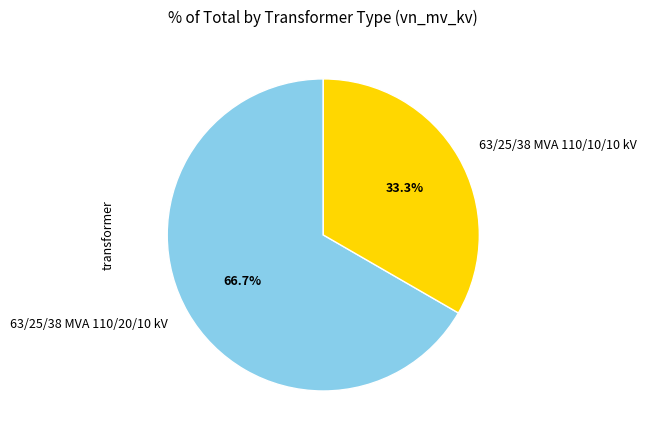

What portion of the pie excludes 63/25/38 MVA 110/10/10 kV?

66.7%